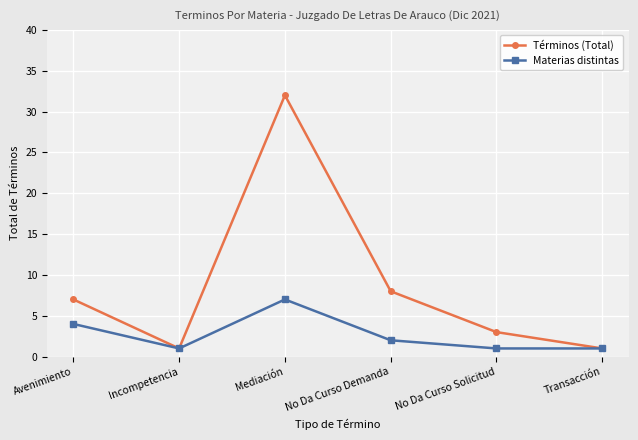

How many interior local peaks does the Materias distintas series have?

1